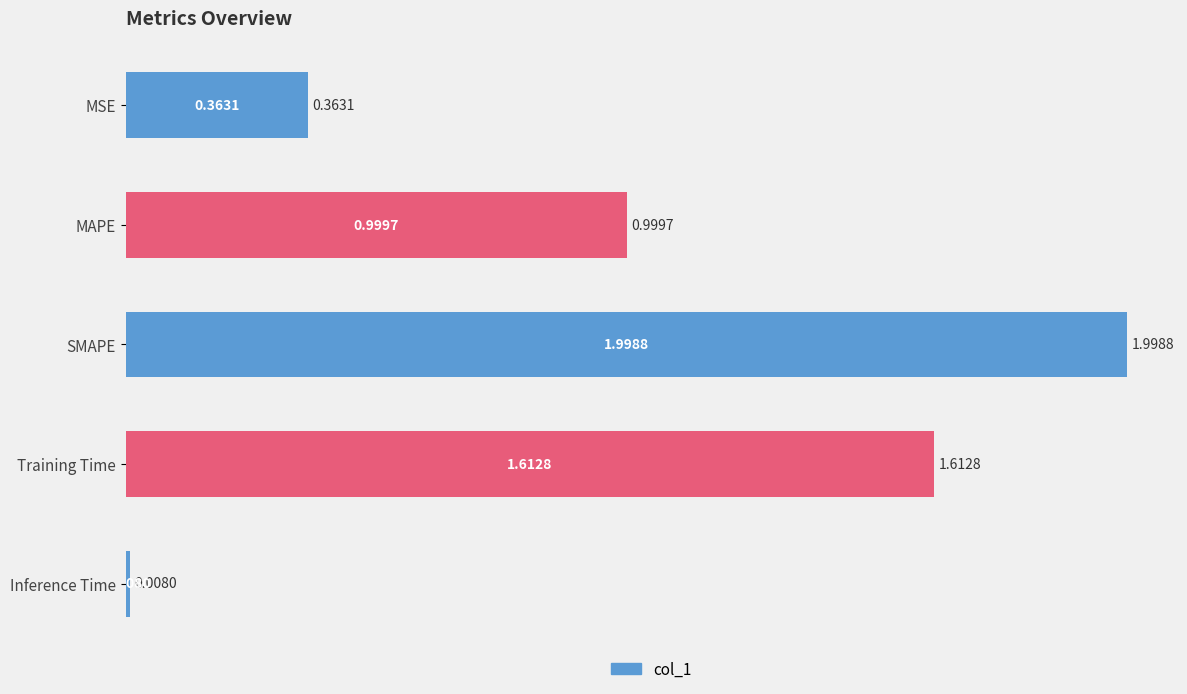

What is the change in value from Training Time to Inference Time?

-1.6